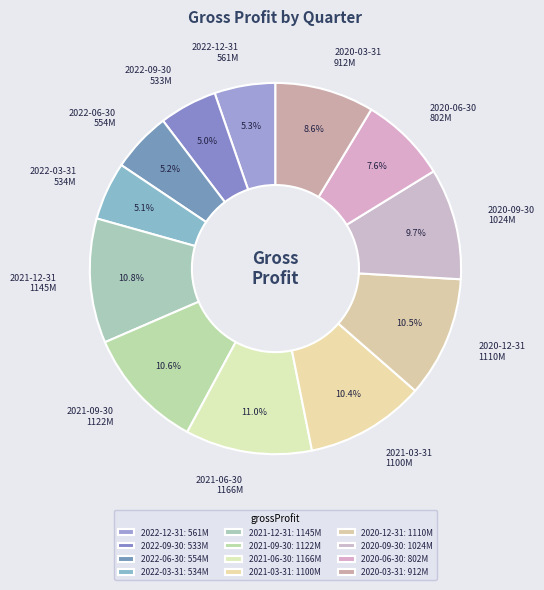

The 2022-09-30 slice represents 5% of the pie. True or false?

True